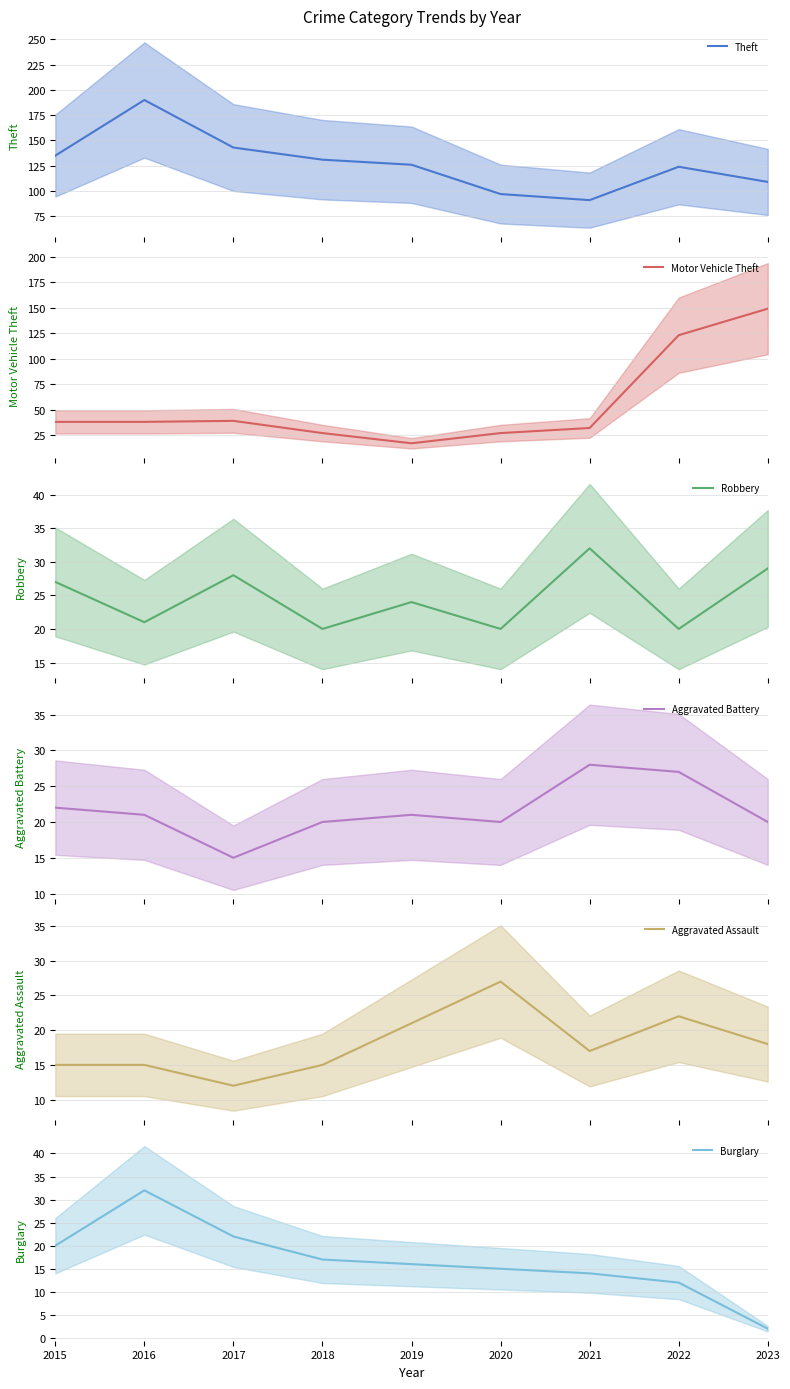

The value of Robbery at 2019 is 13. True or false?

False